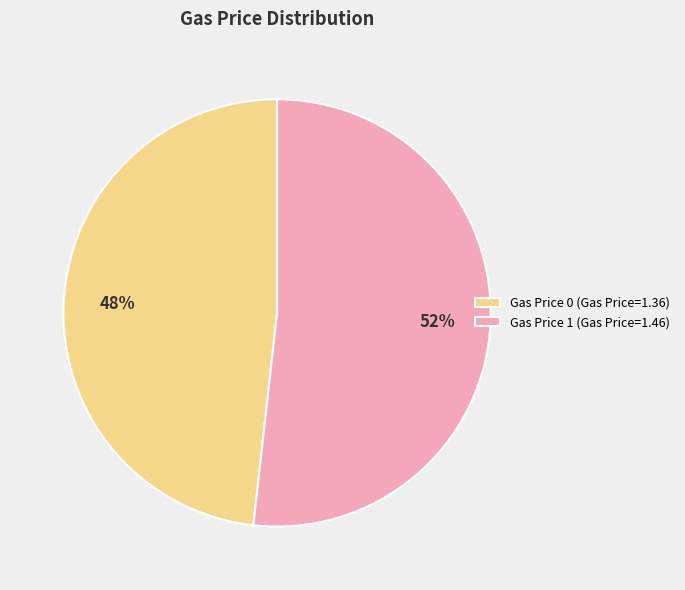

Which slice represents more than half of the pie?

Gas Price 1 (Gas Price=1.46)